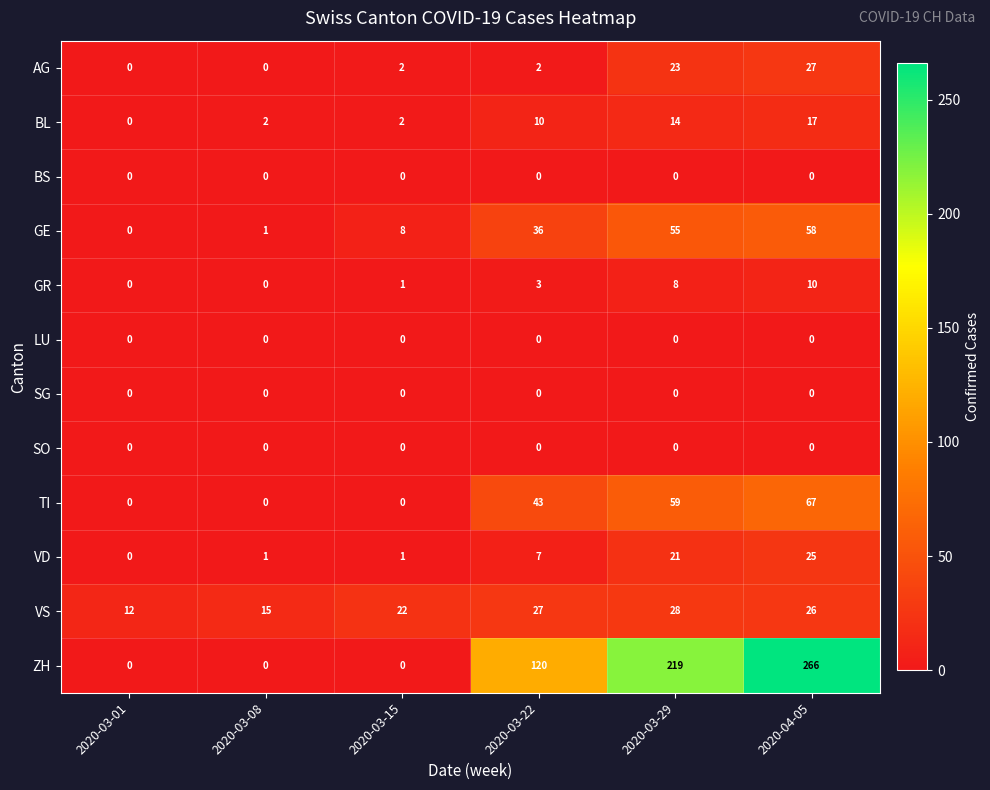

What is the average value of the GR series?

4